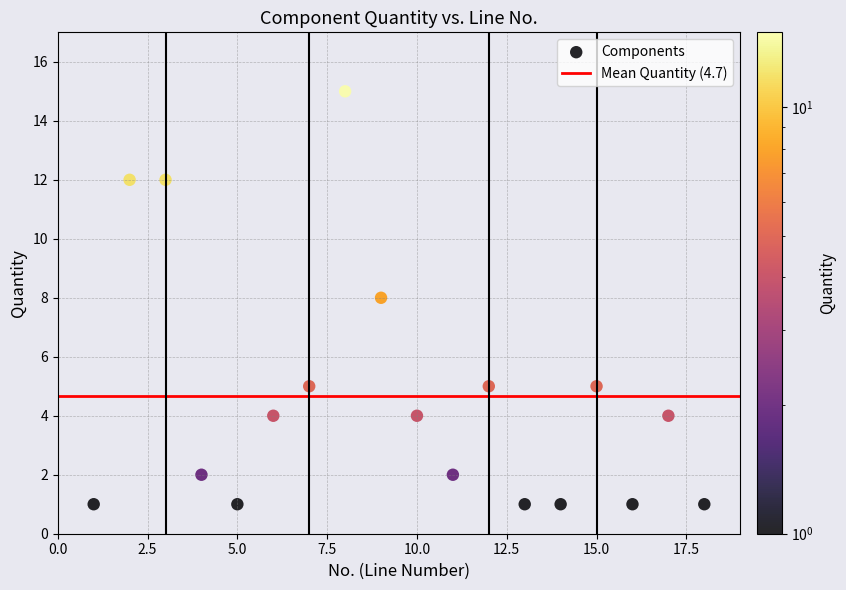

What is the range of Y values (max minus min)?

14